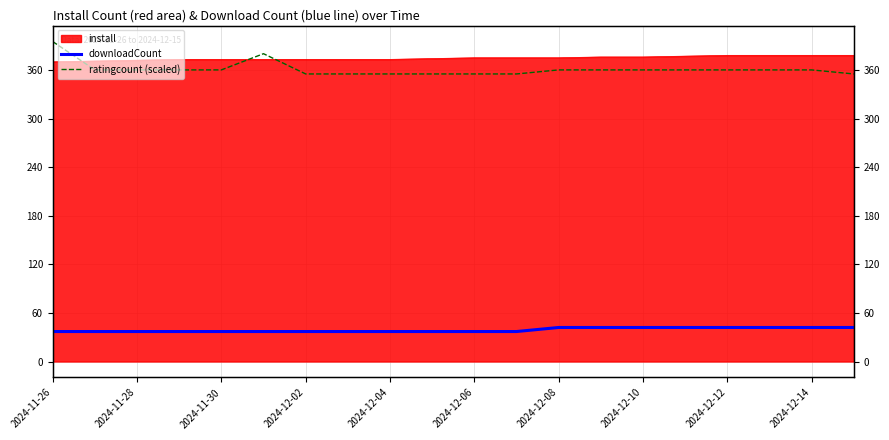

Which has a higher value, 2024-12-14 or 19?

19